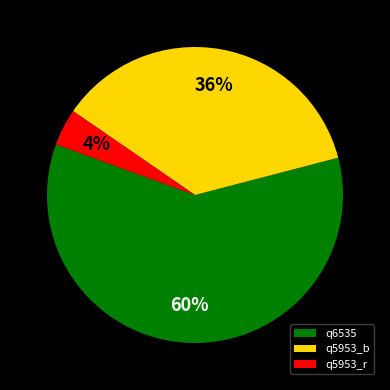

What is the smallest slice in the pie chart?

q5953_r